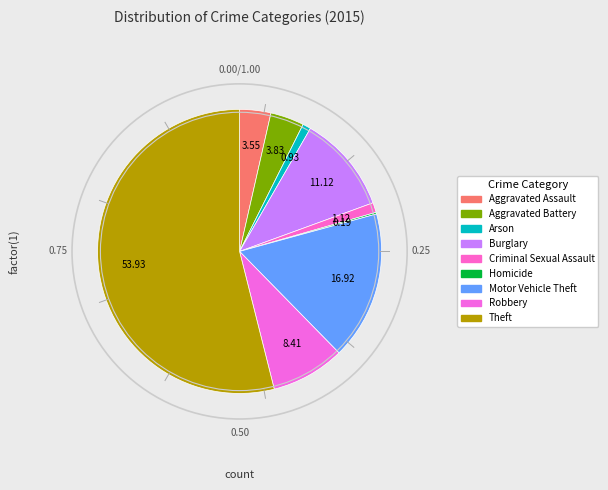

To the nearest percent, what is the difference between the Motor Vehicle Theft and Aggravated Battery slice percentages?

13%